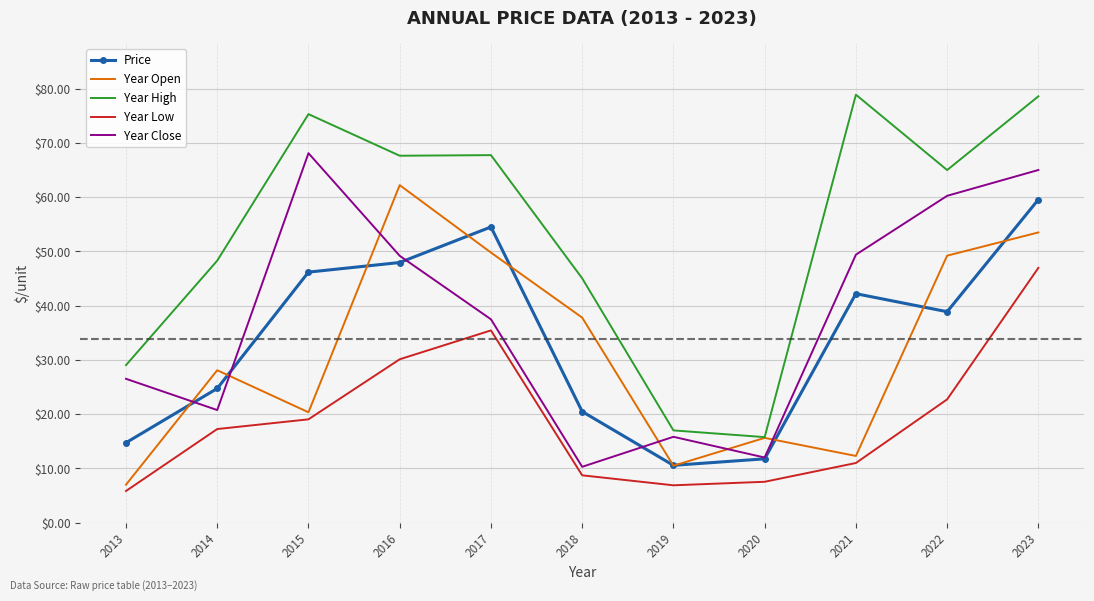

Count the number of data series in this chart.

5